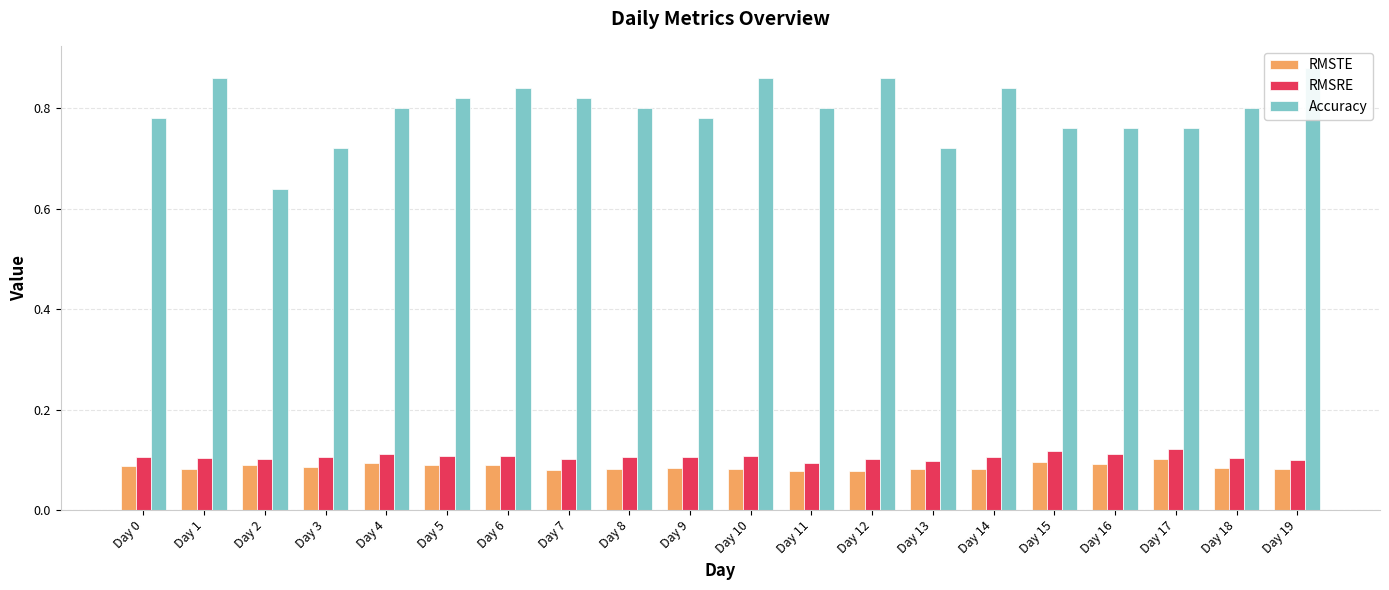

Which series changed the most between Day 0 and Day 12?

Accuracy